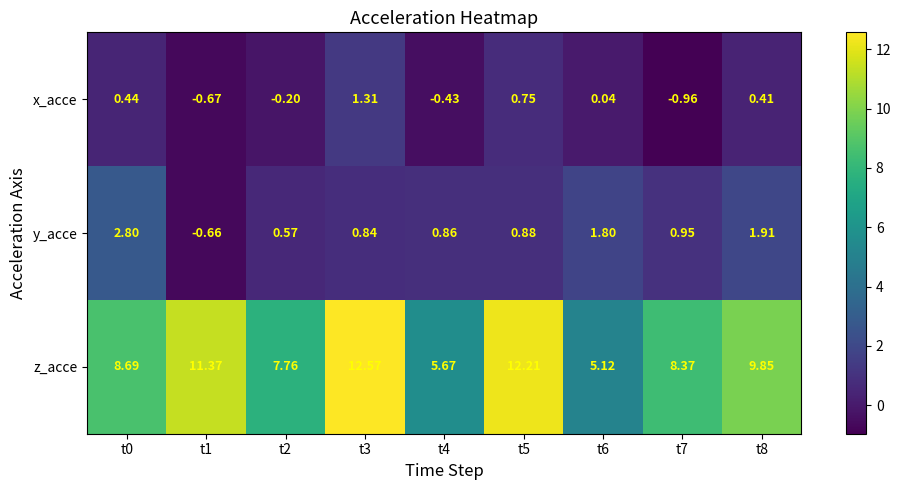

Which series has the widest spread of values?

z_acce